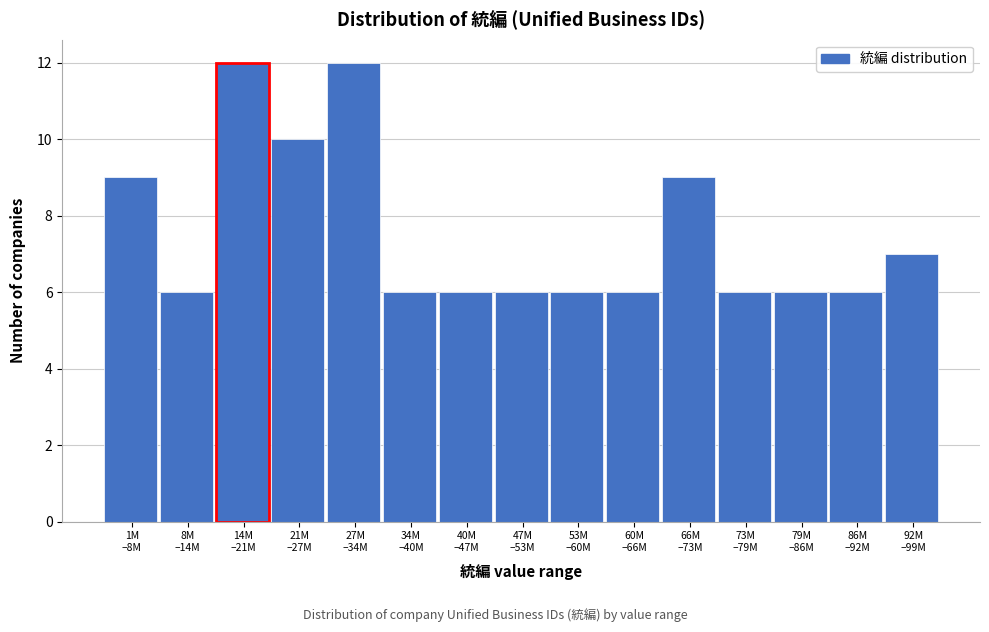

Reading right to left, what are all the values shown in this chart?

7	6	6	6	9	6	6	6	6	6	12	10	12	6	9